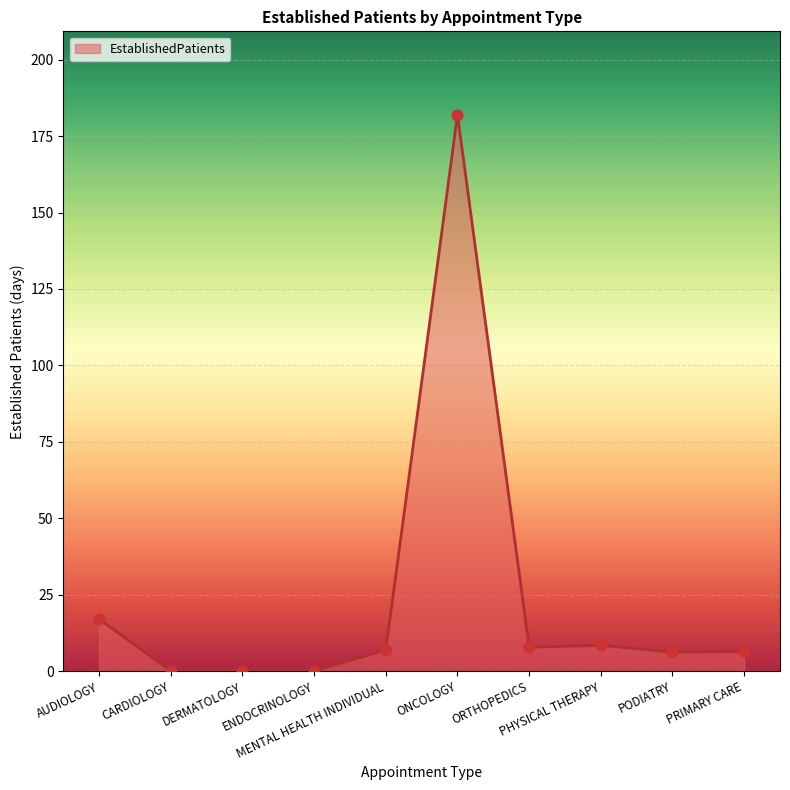

Which has a higher value, DERMATOLOGY or ORTHOPEDICS?

ORTHOPEDICS